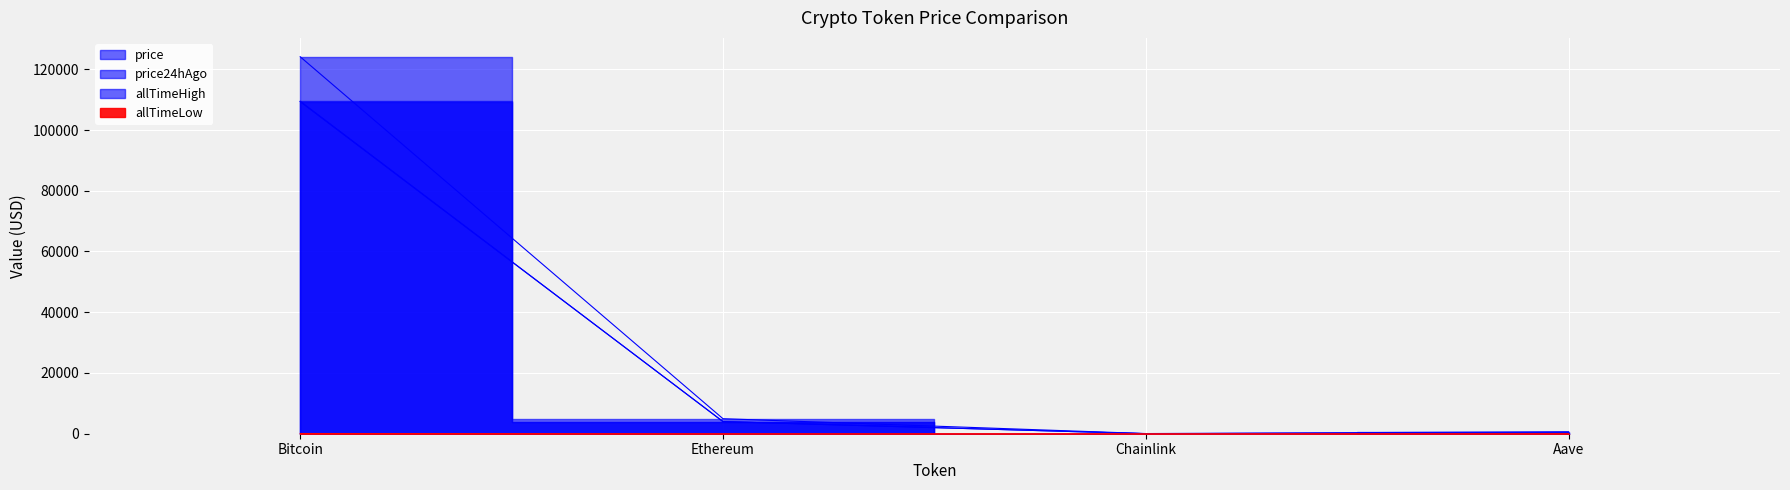

Reading left to right, what are all the values shown in this chart?

price: 109470.0	3995.0	20.6	263.3
price24hAgo: 109345.0	3994.6	21.0	268.5
allTimeHigh: 124128.0	4946.1	52.7	661.7
allTimeLow: 67.8	0.4	0.1	26.0